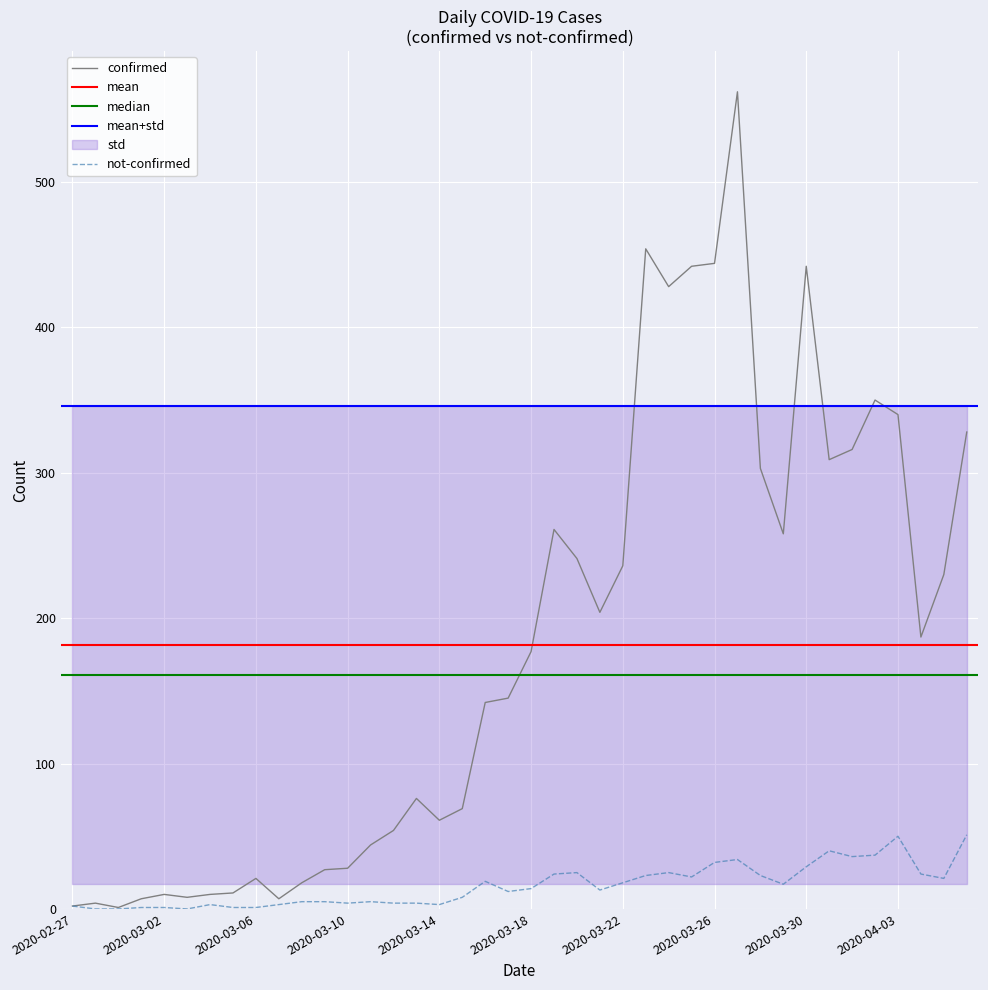

The confirmed series shows 454 at 2020-03-23. True or false?

True